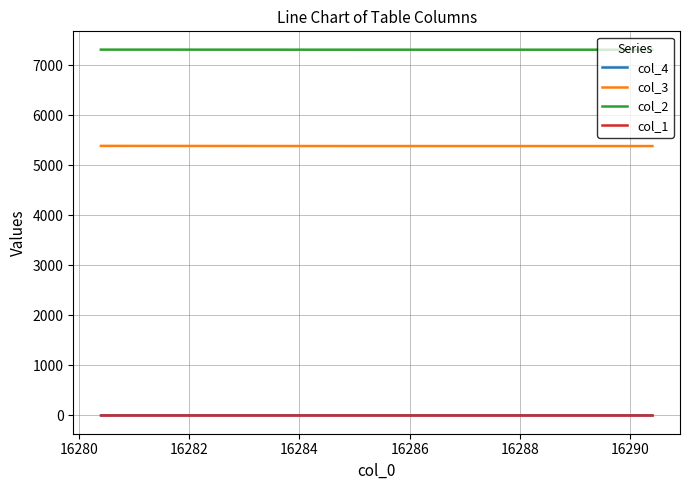

True or false: col_2 and col_4 intersect in this chart.

False